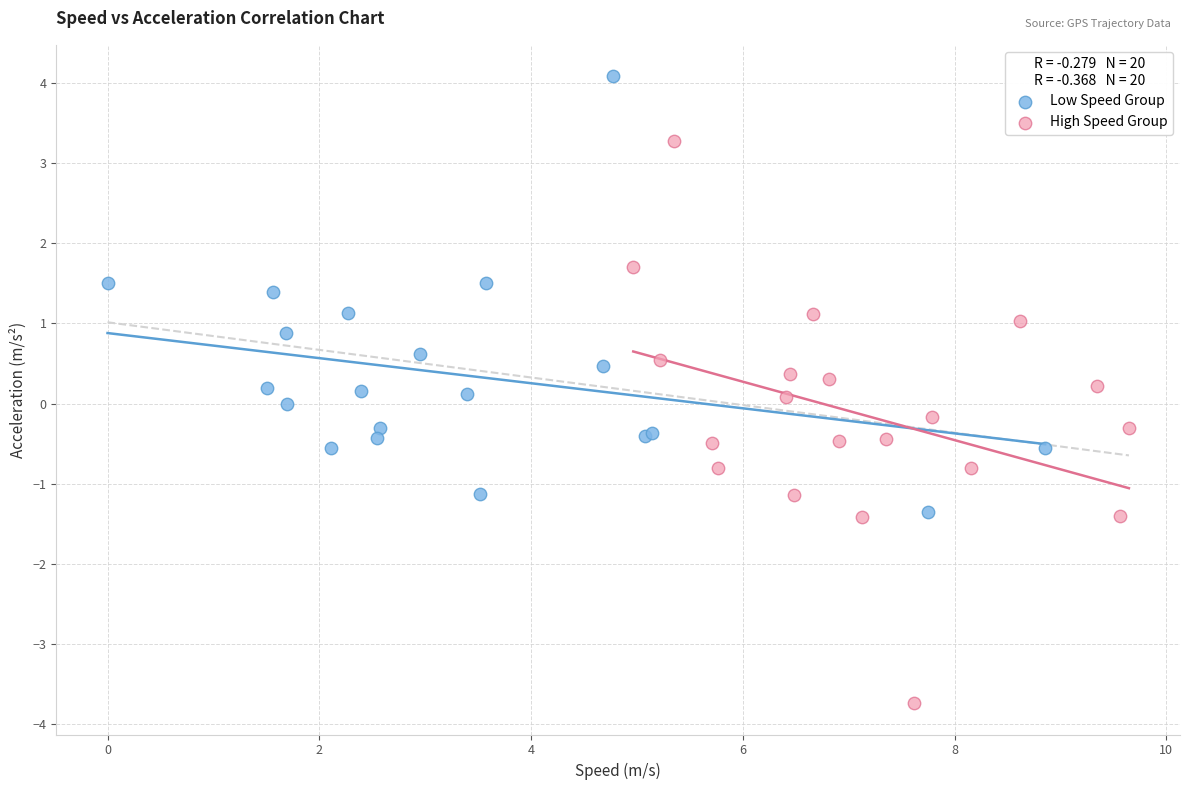

Which series has the largest Y range (max minus min)?

High Speed Group